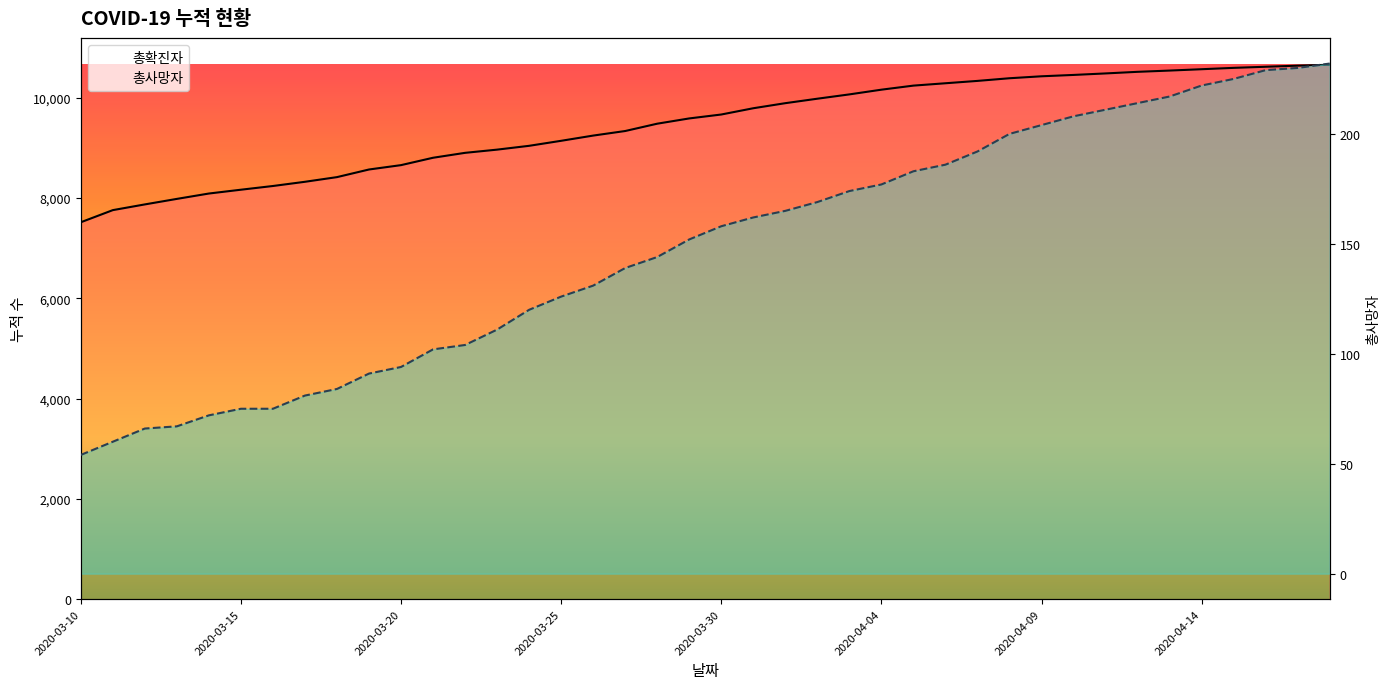

Which category has the lowest value across all series?

2020-03-10